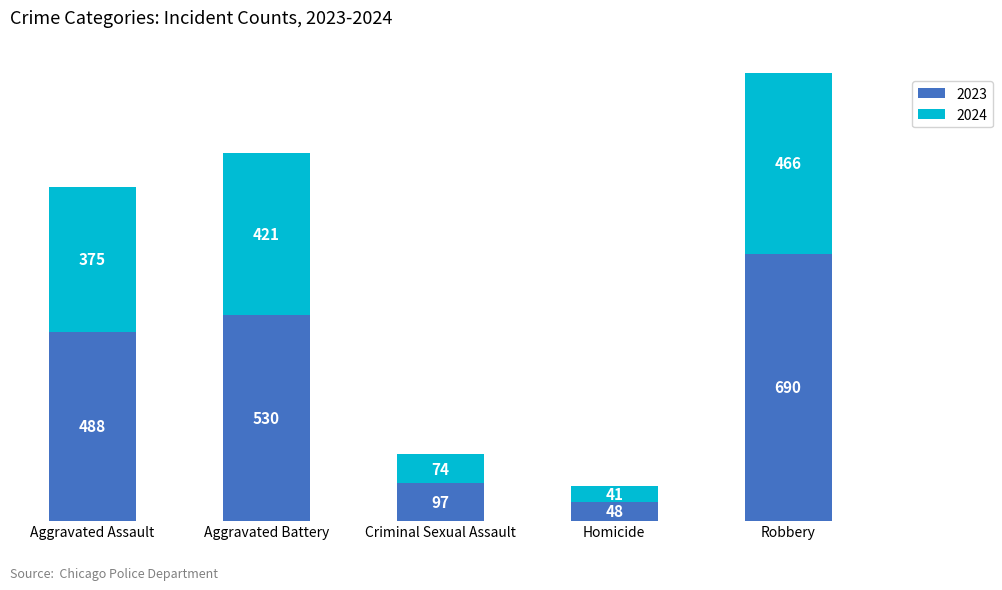

What is the highest value of the 2023 series?

690